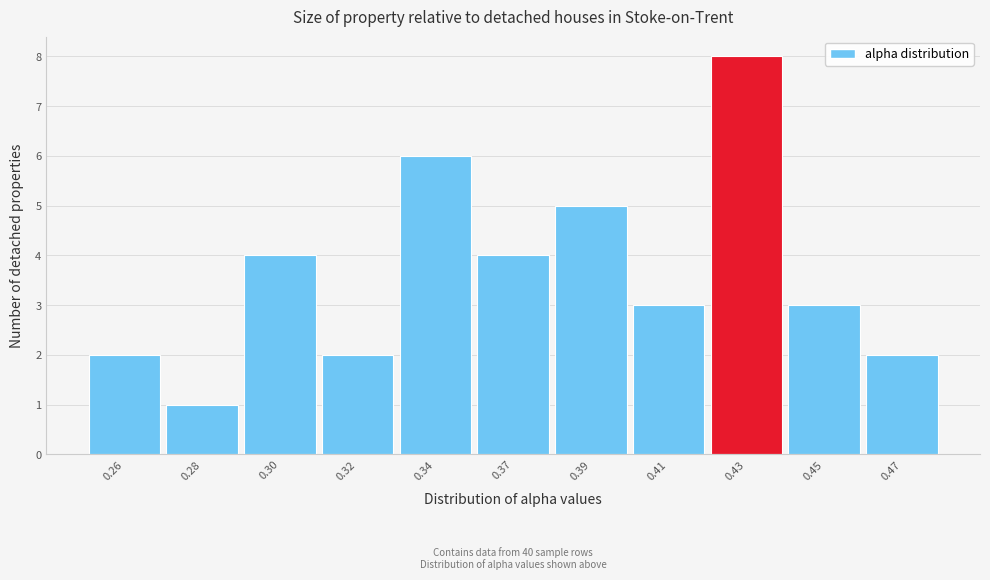

Reading left to right, list all the values displayed in this chart.

0.26=2	0.28=1	0.30=4	0.32=2	0.34=6	0.37=4	0.39=5	0.41=3	0.43=8	0.45=3	0.47=2